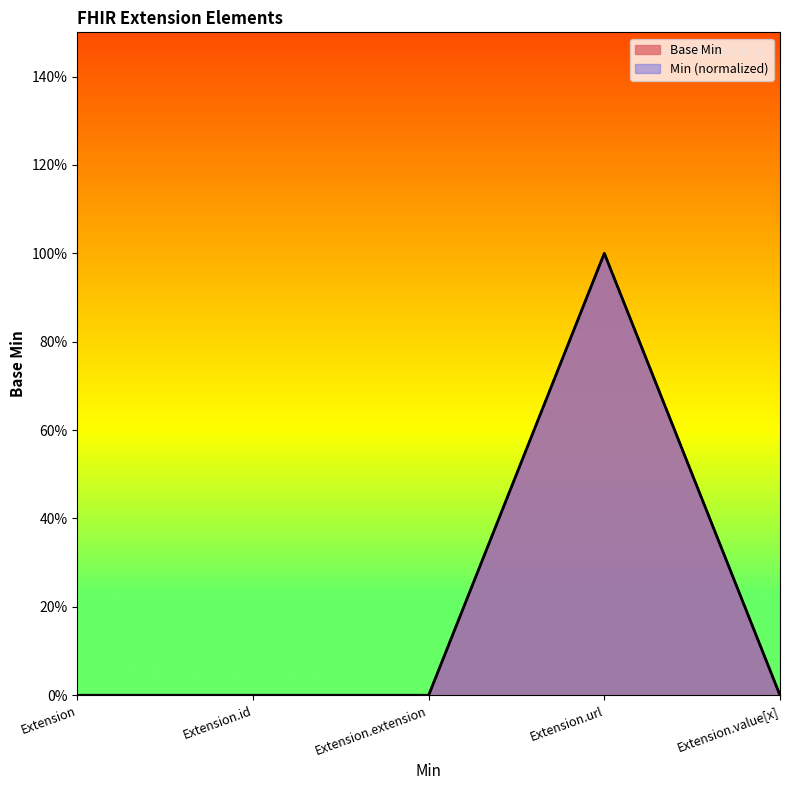

What is the label of the 2nd point from the right?

Extension.url